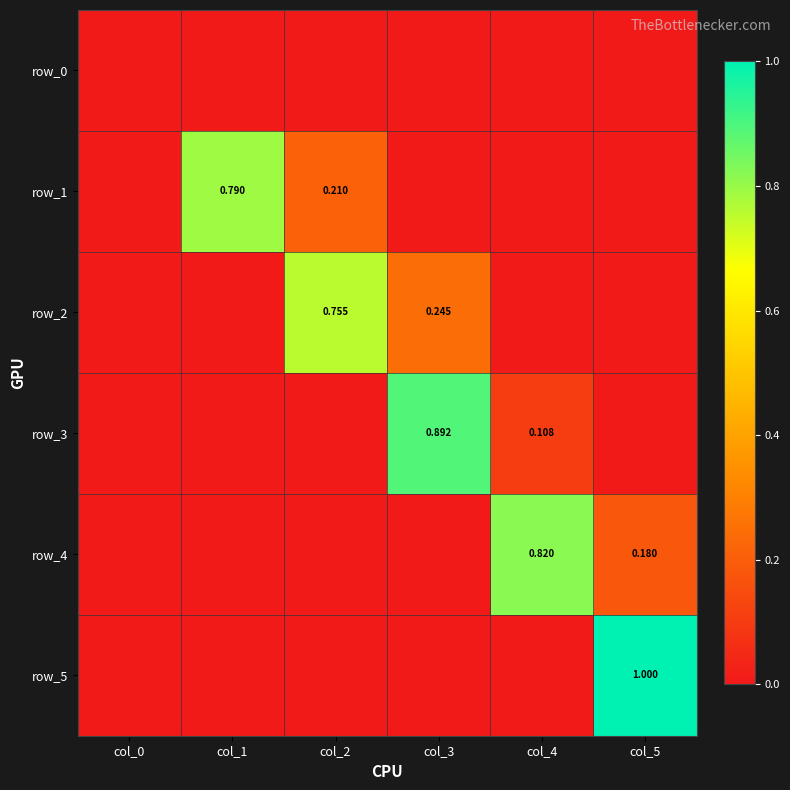

How many categories are shown in the chart?

6